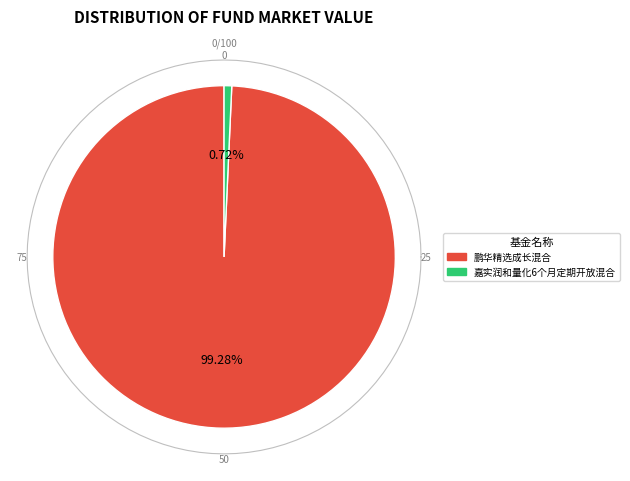

Rank the categories by value from lowest to highest.

嘉实润和量化6个月定期开放混合, 鹏华精选成长混合